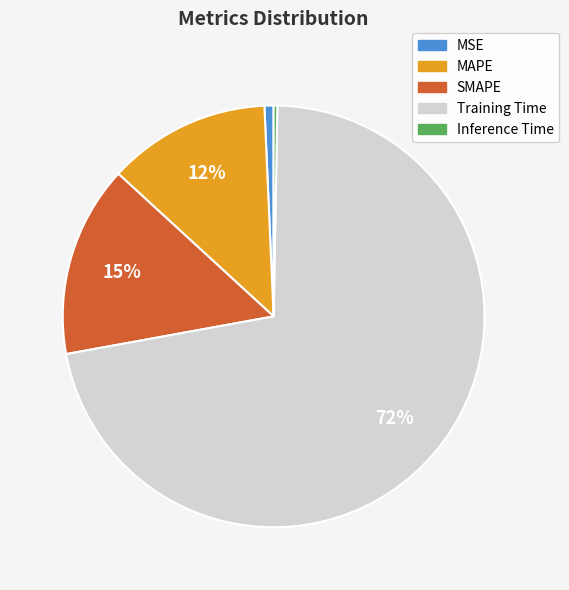

Is the sum of SMAPE and Training Time greater than half?

Yes